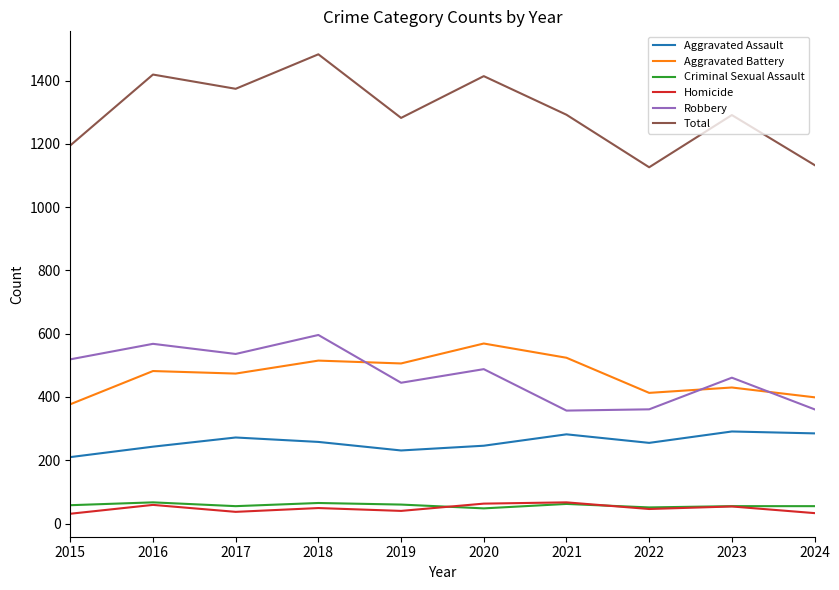

What is the sum of all Criminal Sexual Assault values?

576